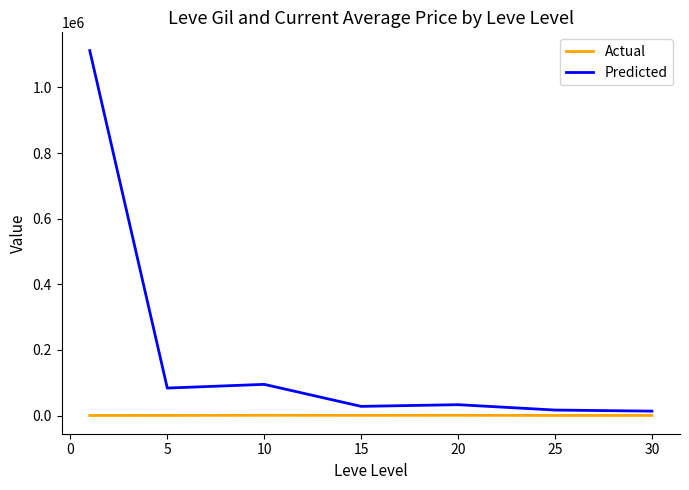

What is the greatest value displayed?

1112441.0